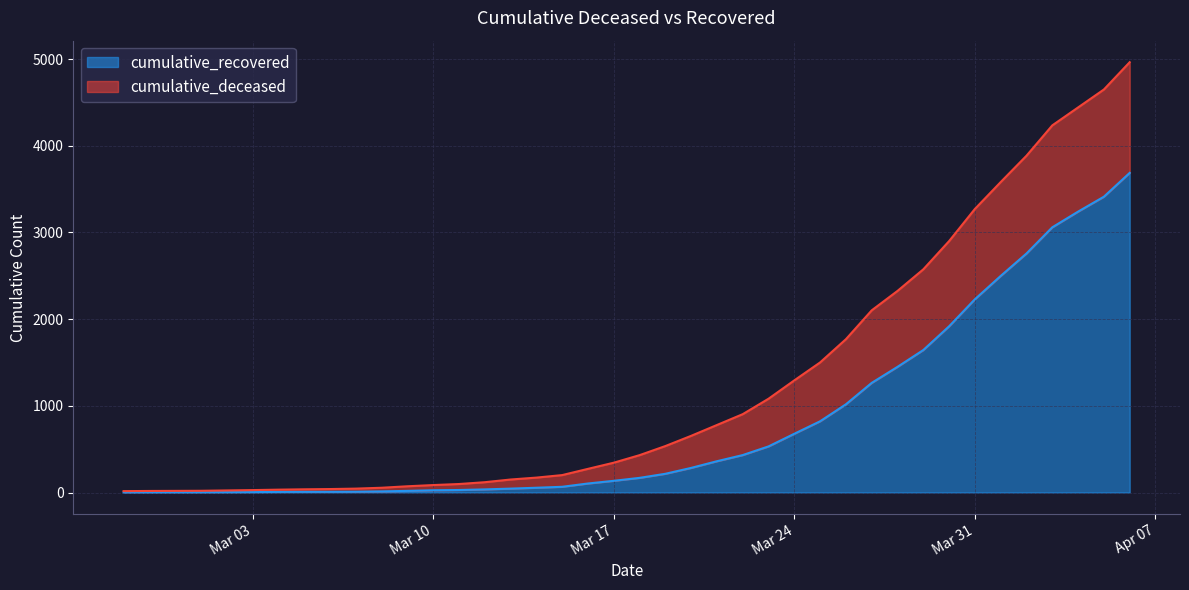

What is the minimum value shown in the chart?

2